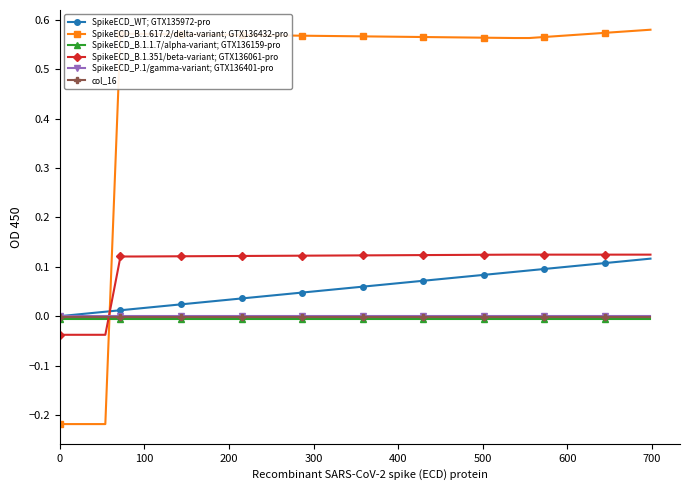

Which series has the largest total across all categories?

SpikeECD_B.1.617.2/delta-variant; GTX136432-pro